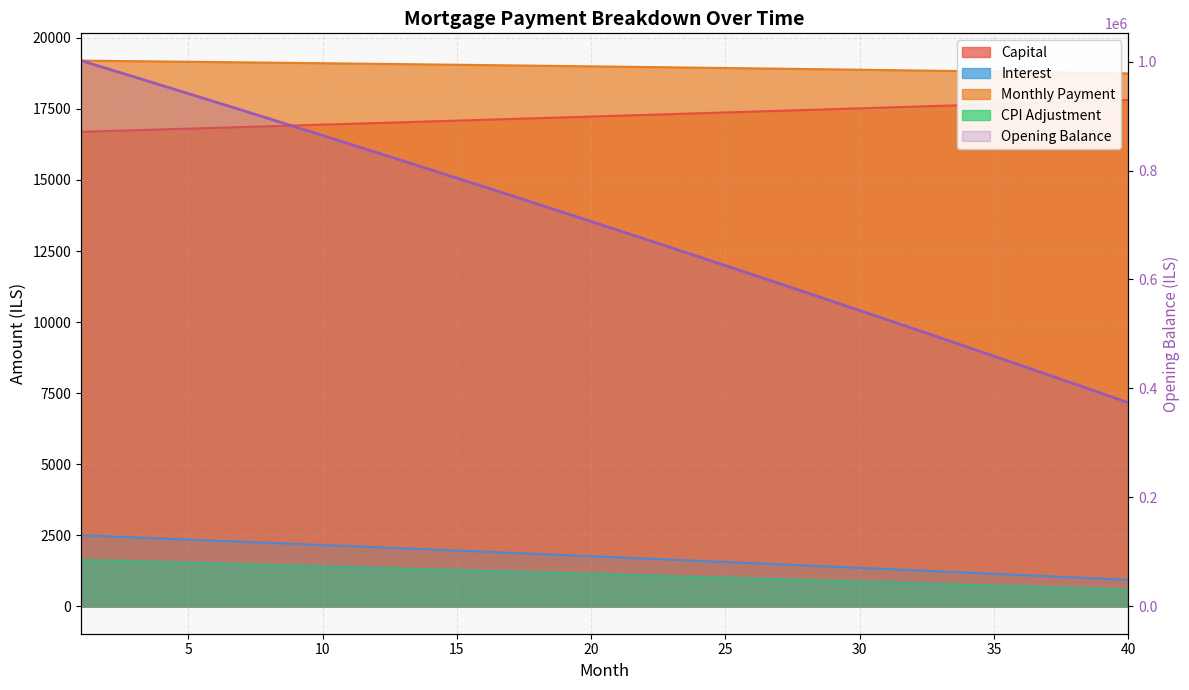

Does the chart display data point markers on the line(s)?

No